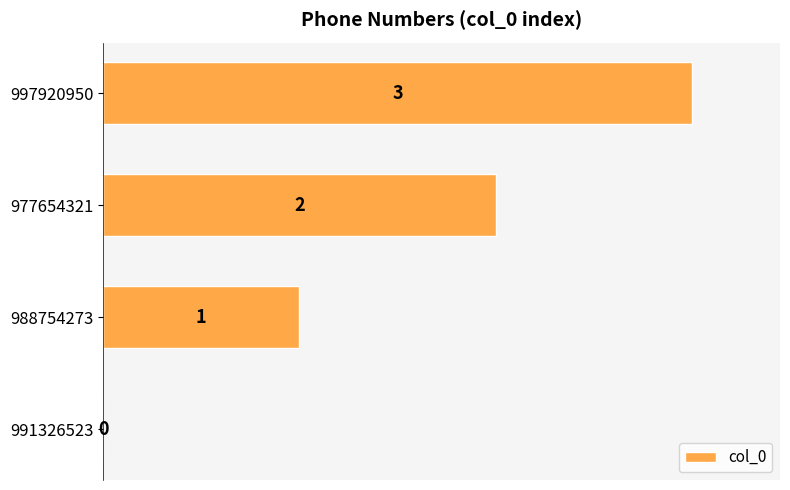

What is the sum of the values at 997920950 and 991326523?

3